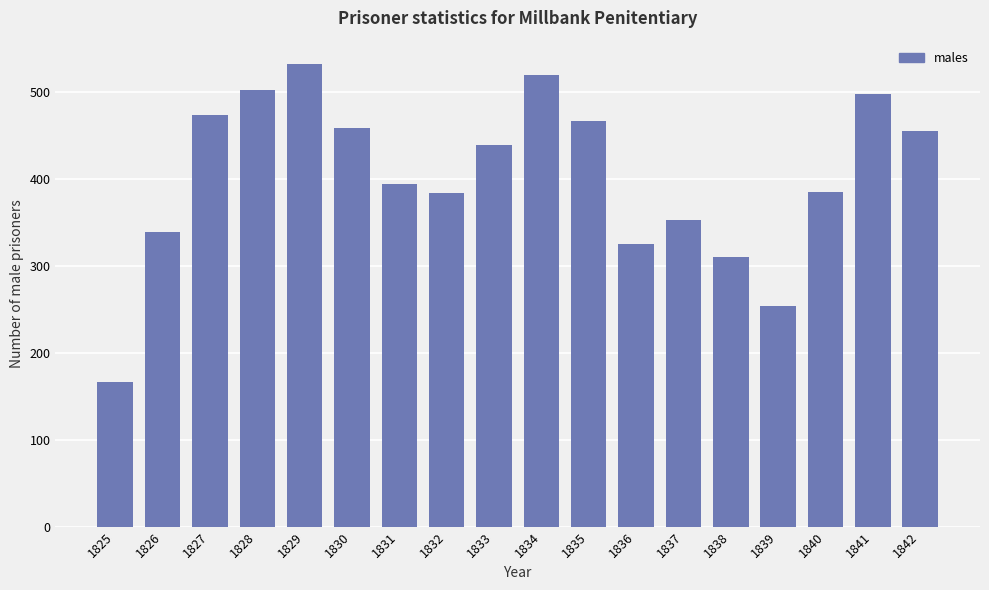

What is the value of the 5th bar from the left?

533